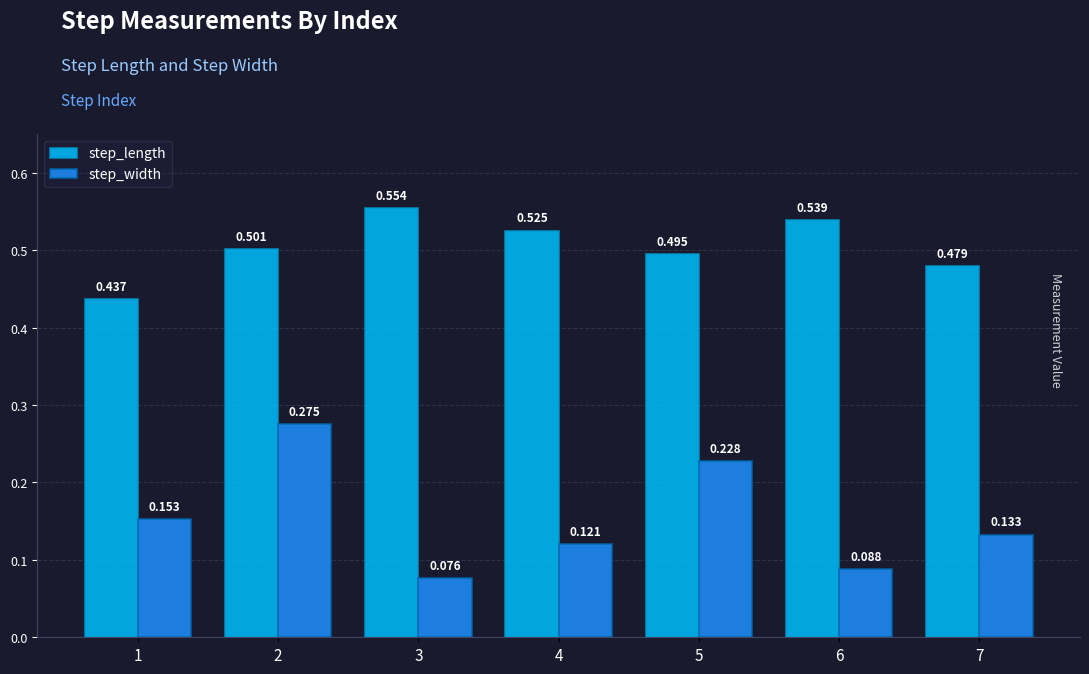

Which series has the largest total across all categories?

step_length